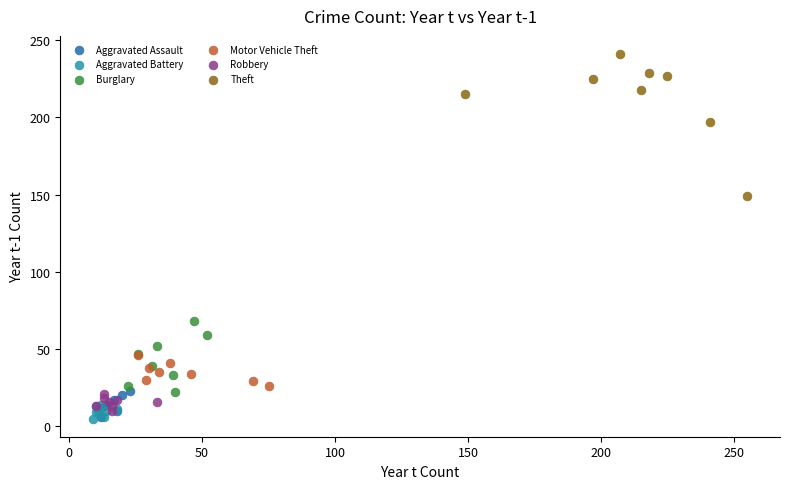

Which series reaches the maximum Y coordinate?

Theft